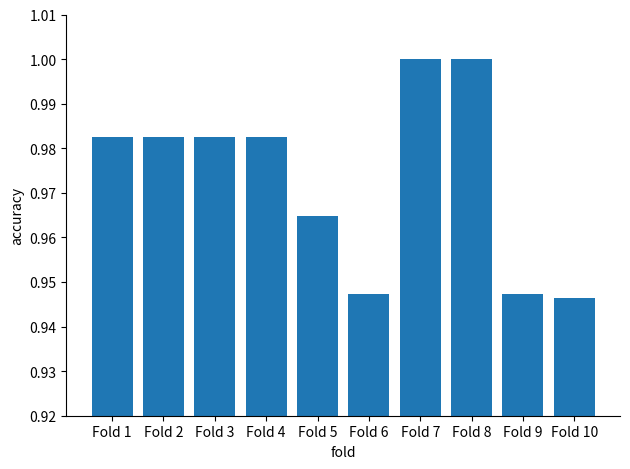

What is the difference between the maximum and minimum values?

0.1